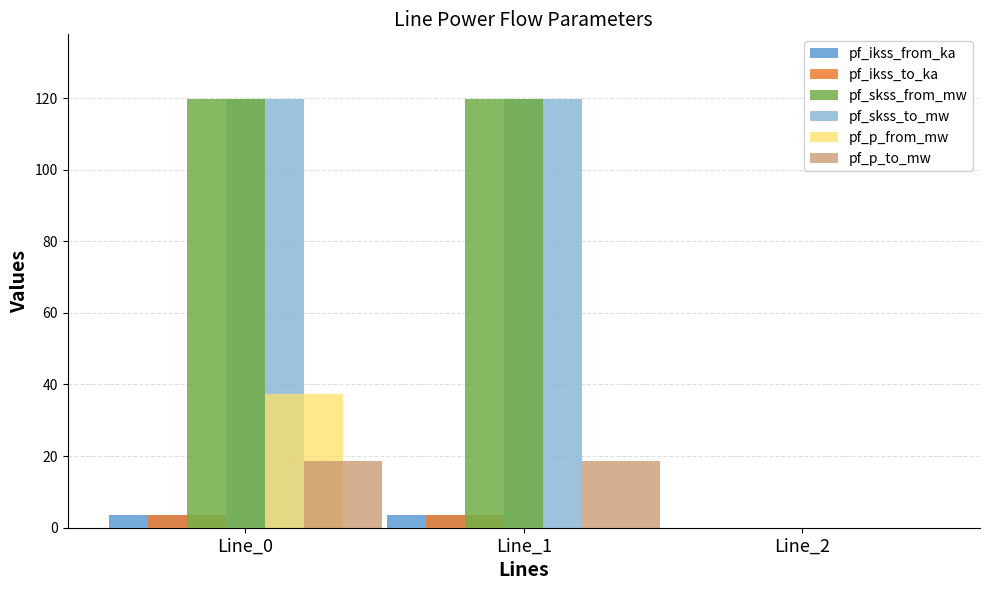

Are the bars grouped side by side (vs. stacked)?

Yes